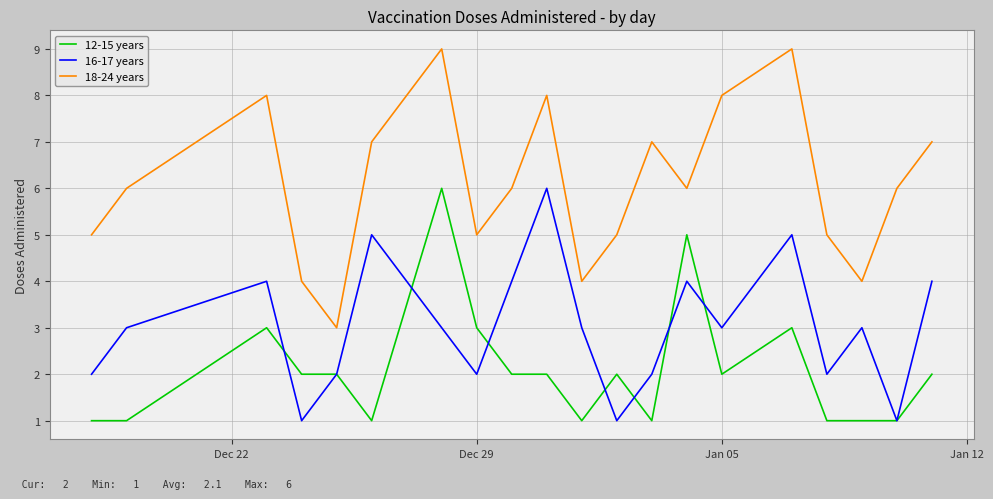

True or false: 18-24 years and 12-15 years cross at least once.

False